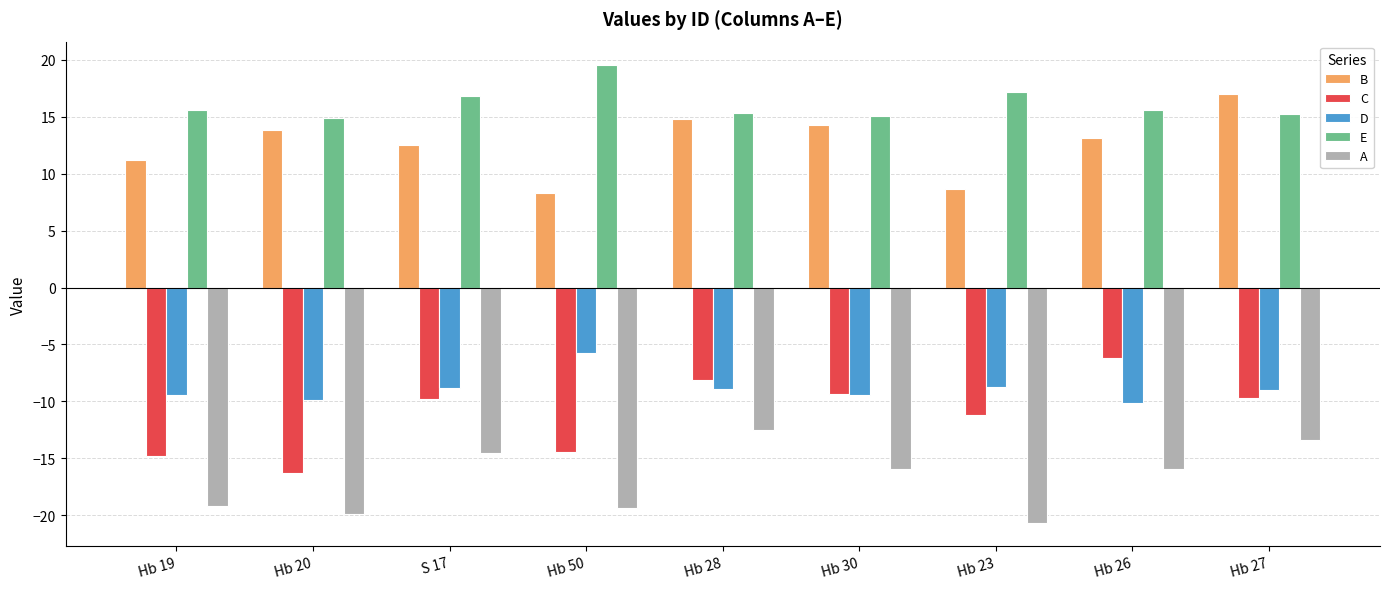

Rank the series at Hb 20 from highest to lowest value.

E, B, D, C, A